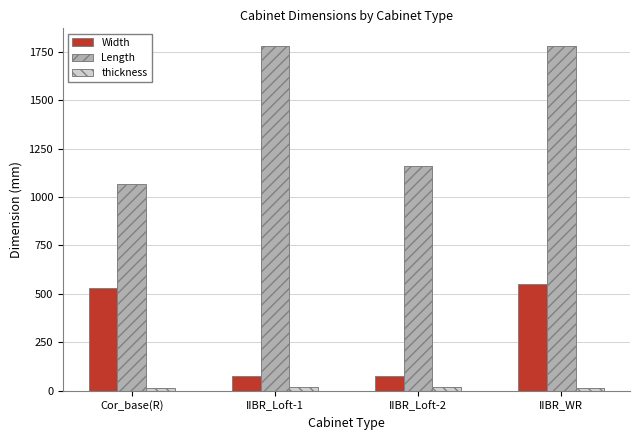

True or false: Length has a value of 578.9 at IIBR_WR.

False